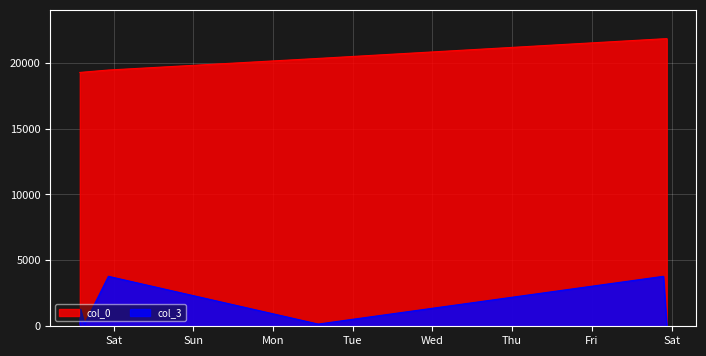

Rank the series by their average value, from highest to lowest.

col_0, col_3